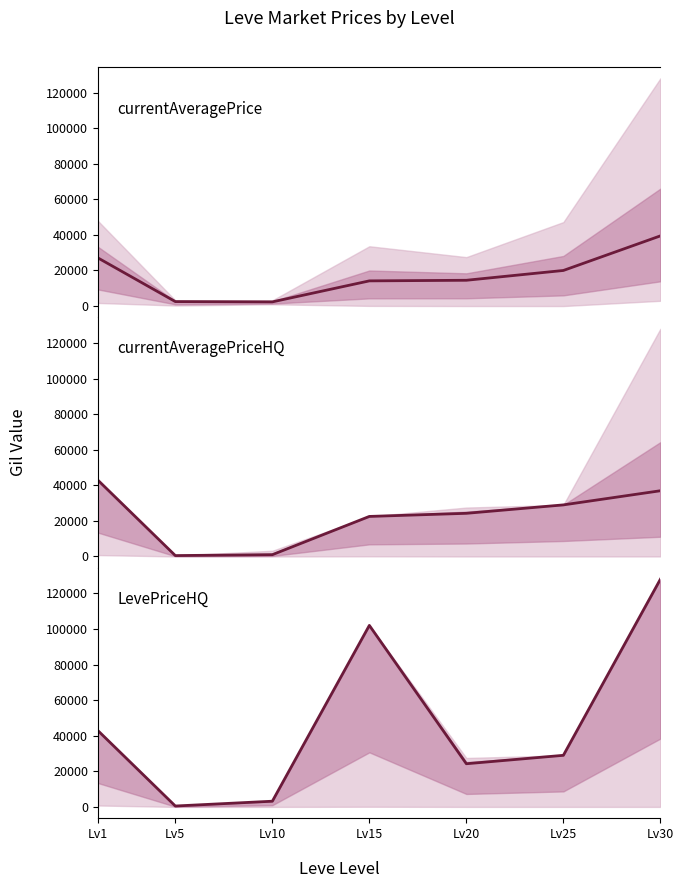

Rank the series by their average value, from lowest to highest.

currentAveragePrice, currentAveragePriceHQ, LevePriceHQ